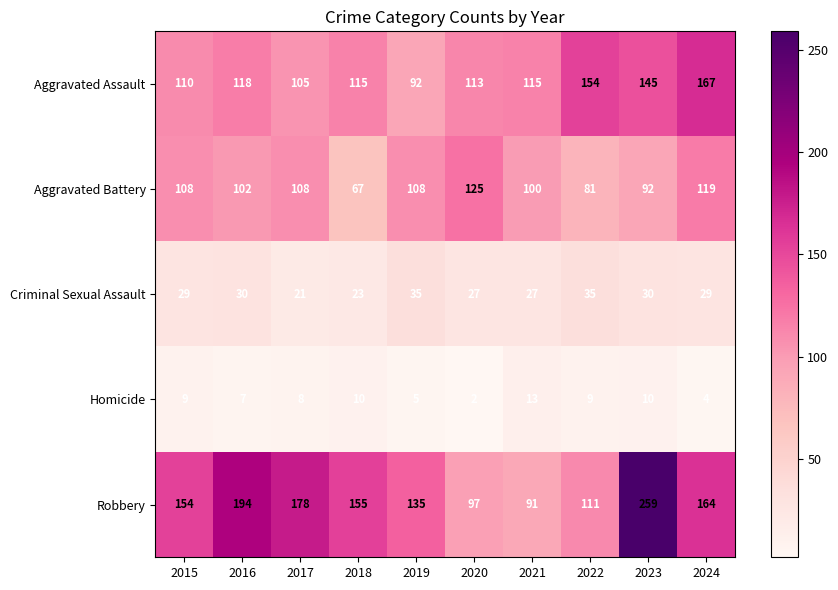

What is the sum of all Aggravated Battery values?

1010